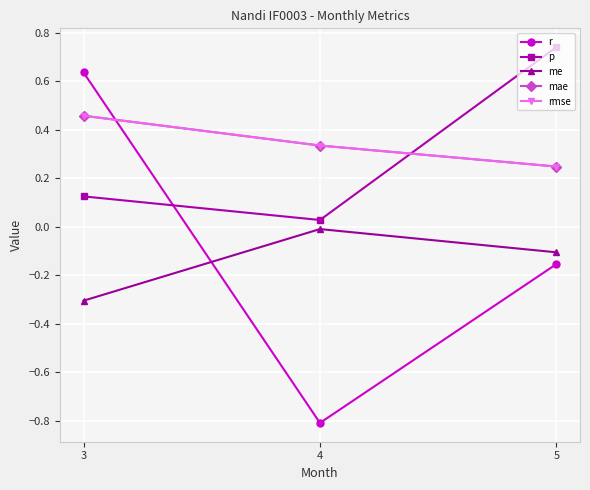

What is the lowest value of the mae series?

0.2